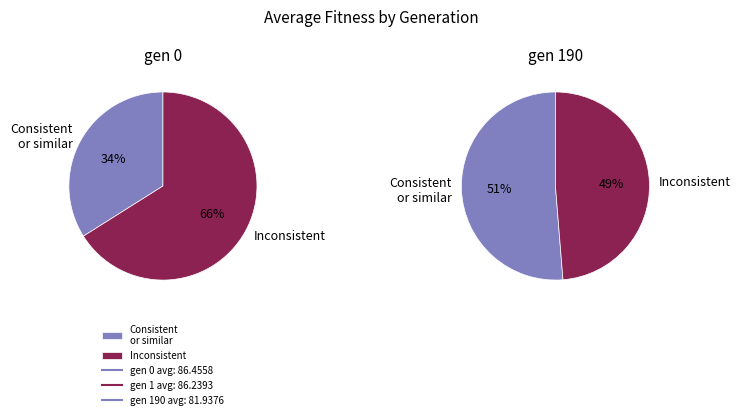

To the nearest percent, what percentage of the pie is gen 190 avg?

32%